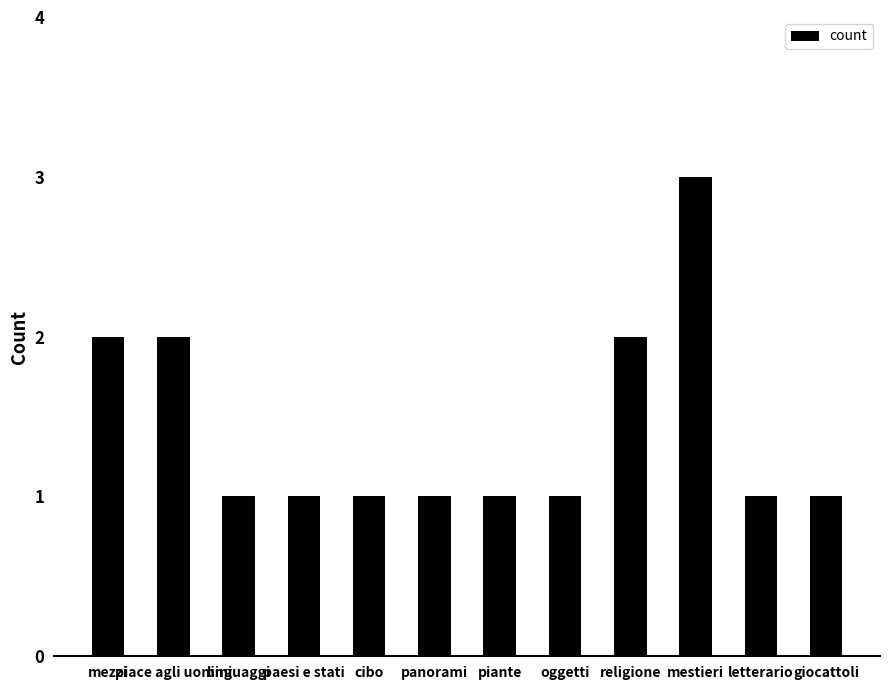

What is the sum of all values?

17